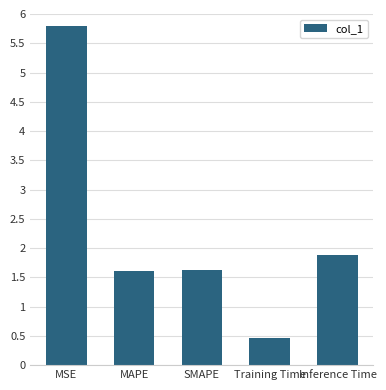

True or false: the data shows 1.6 at SMAPE.

True